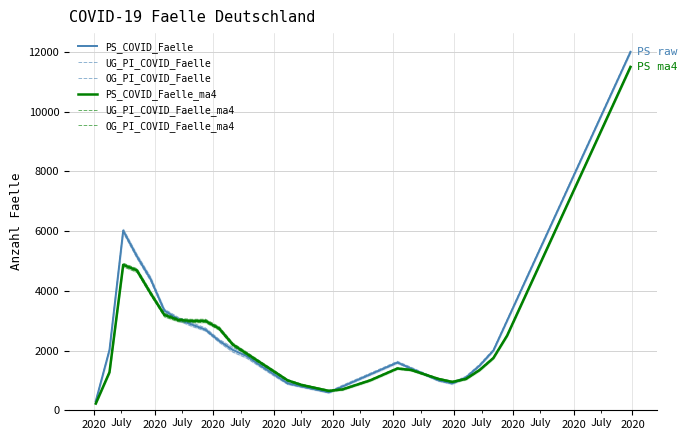

What is the average value of the UG_PI_COVID_Faelle_ma4 series?

3067